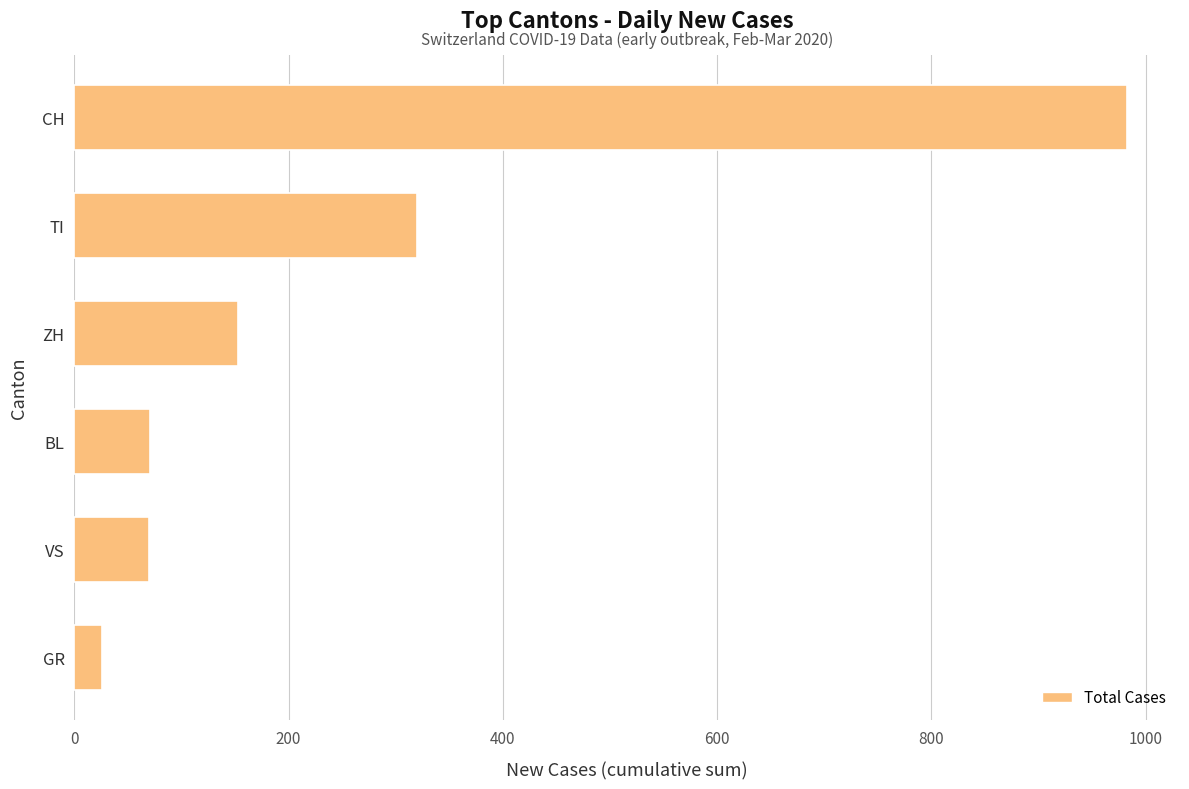

What is the change in value from VS to ZH?

+83